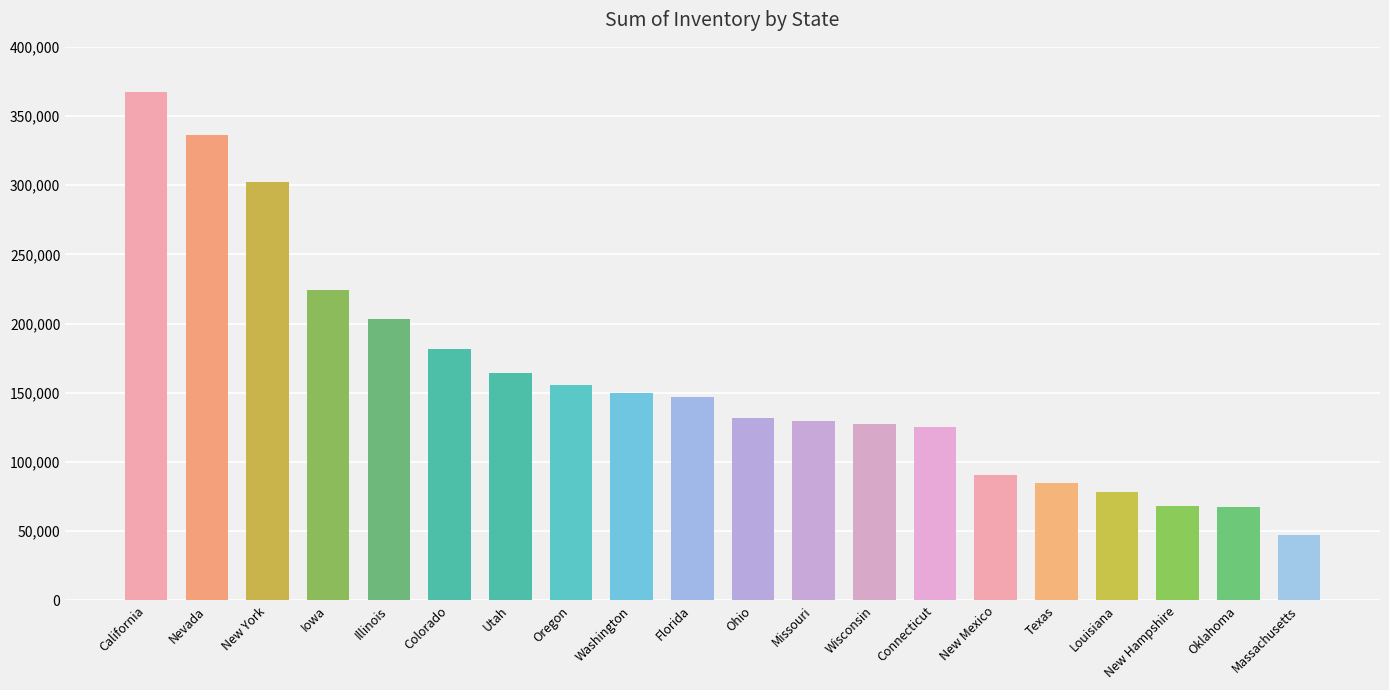

What is the ratio of the value at Nevada to the value at California?

0.9